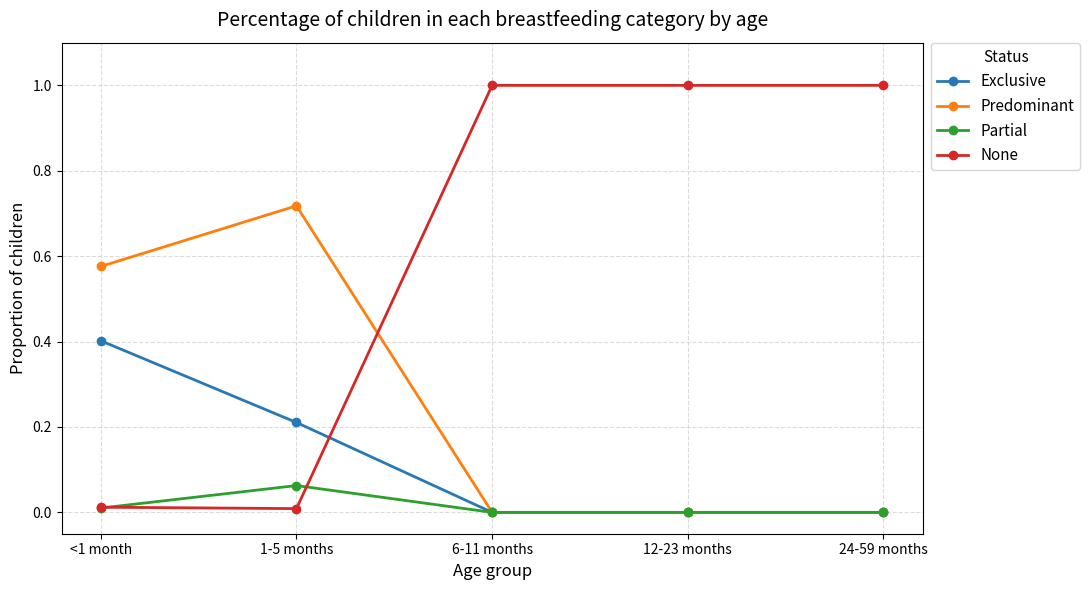

What are all the series names shown in the legend?

Exclusive, Predominant, Partial, None